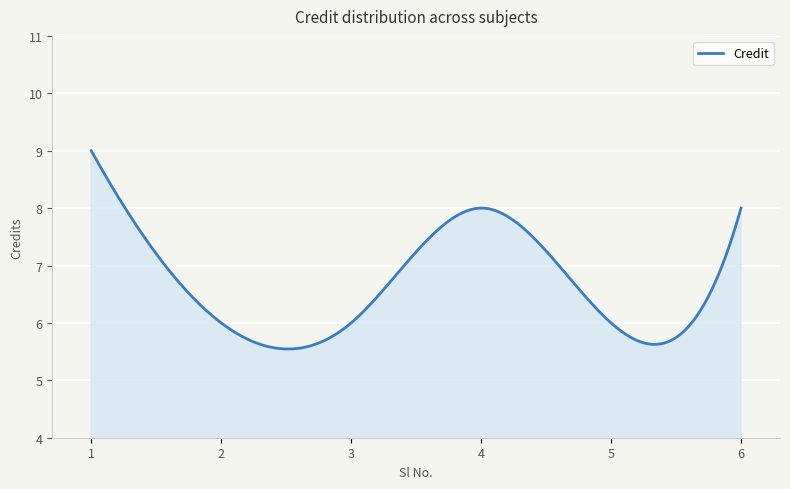

What is the difference between the maximum and minimum values?

3.5